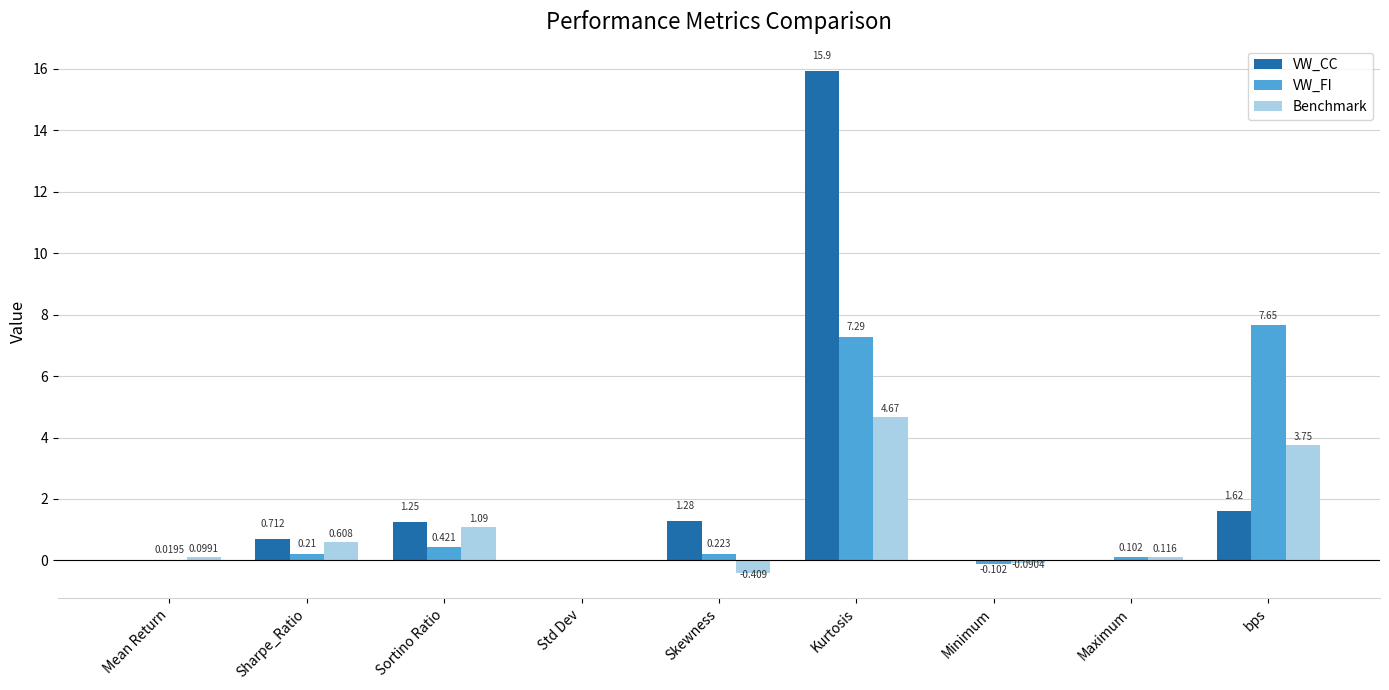

Which category has the highest value in the Benchmark series?

Kurtosis